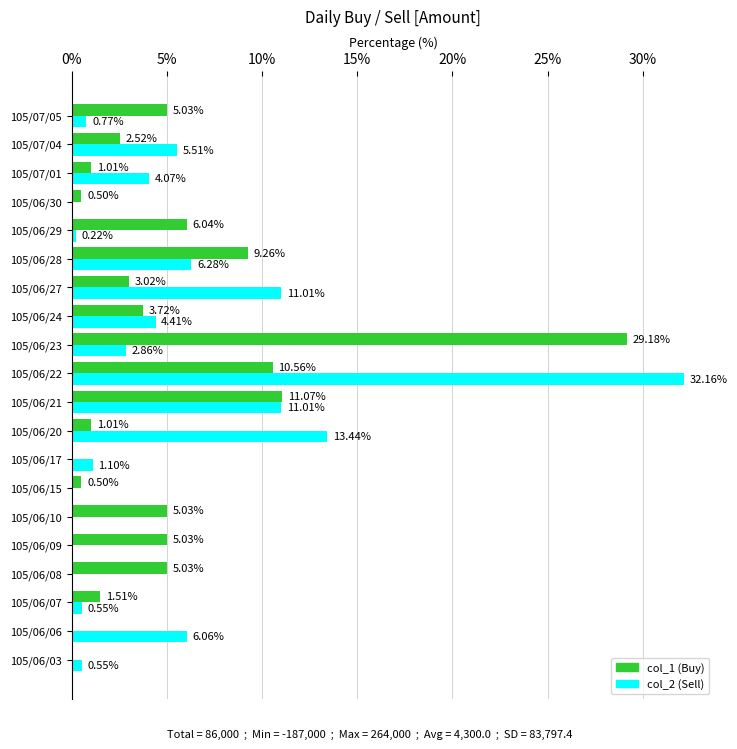

At which category is the sum across all series the highest?

105/06/22